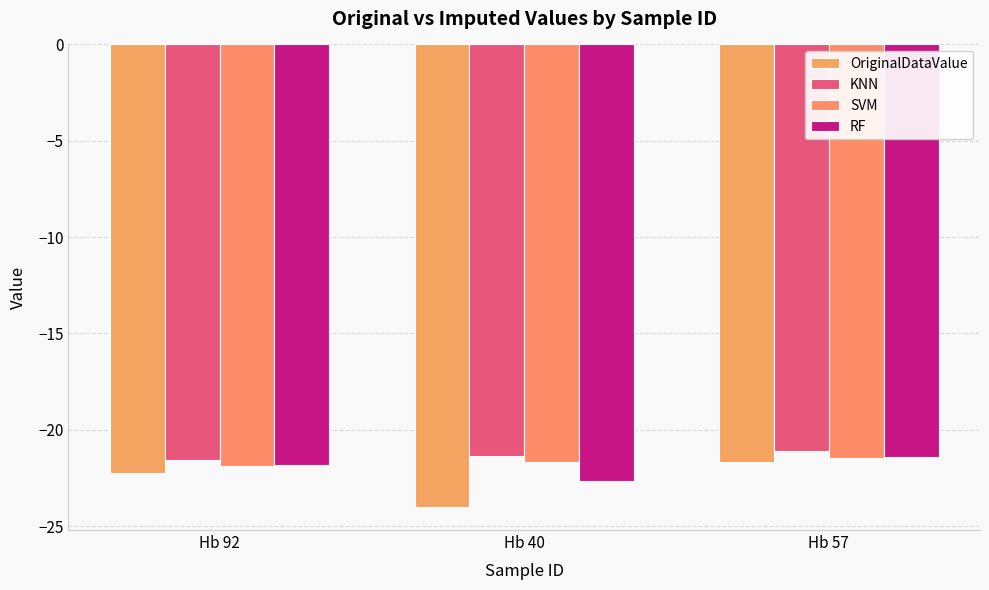

The RF series shows -21.4 at Hb 57. True or false?

True